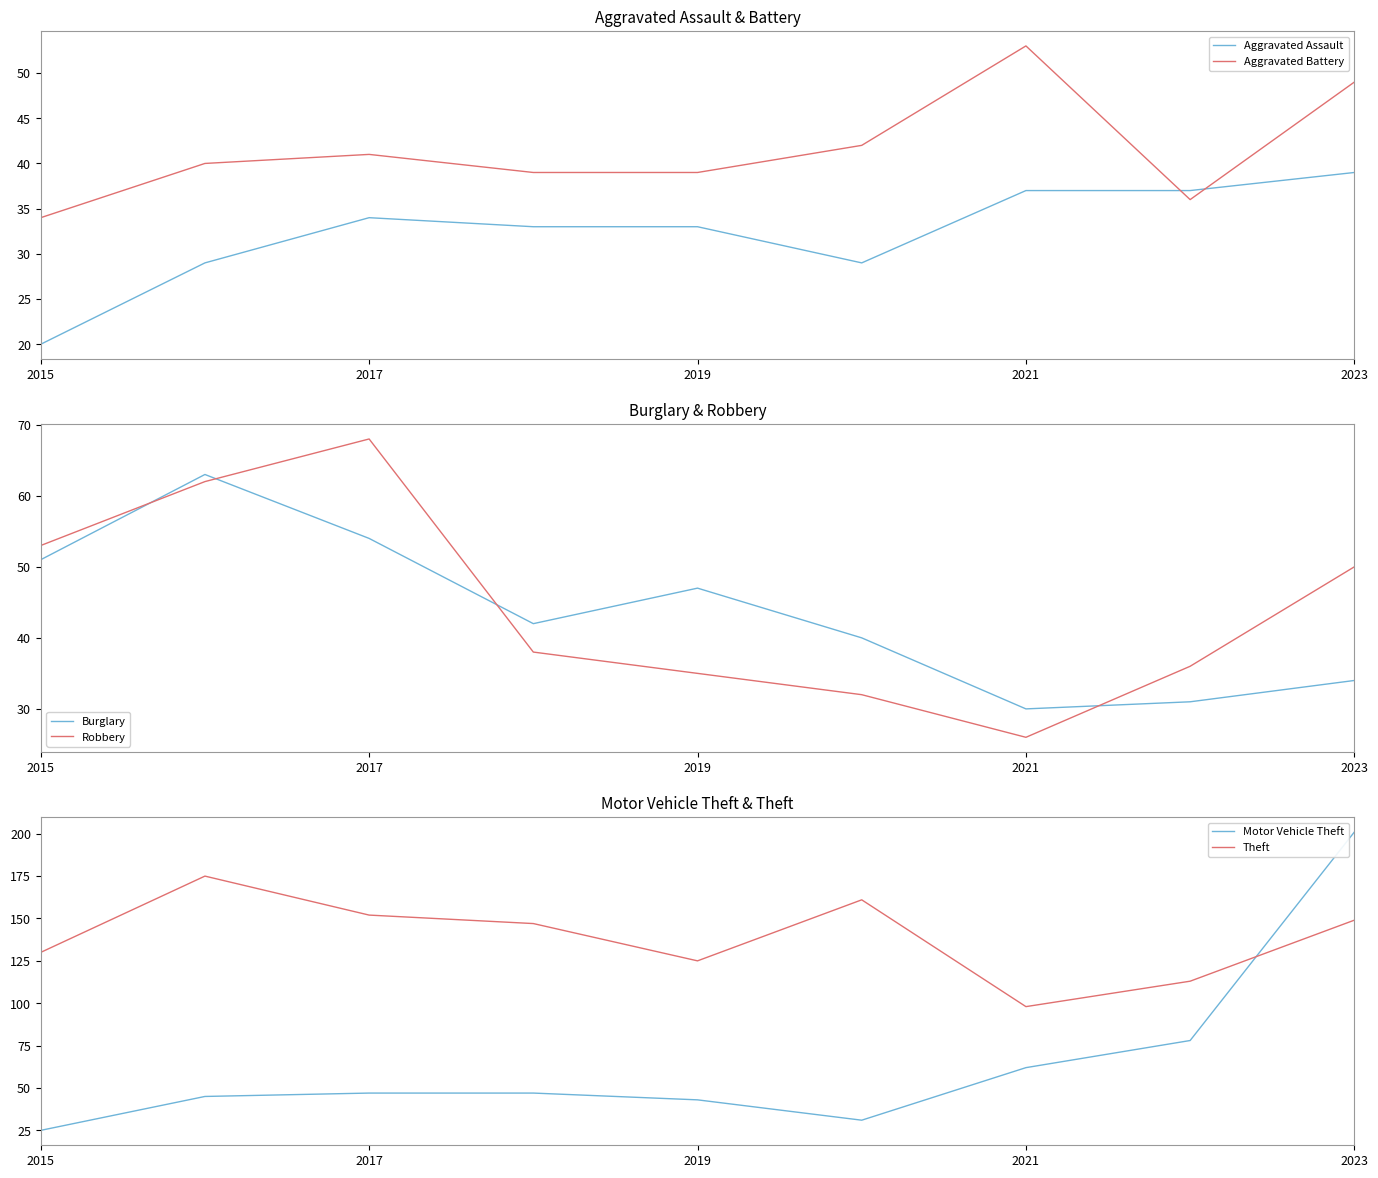

At 2015, list the series in order from smallest to largest.

Aggravated Assault, Motor Vehicle Theft, Aggravated Battery, Burglary, Robbery, Theft